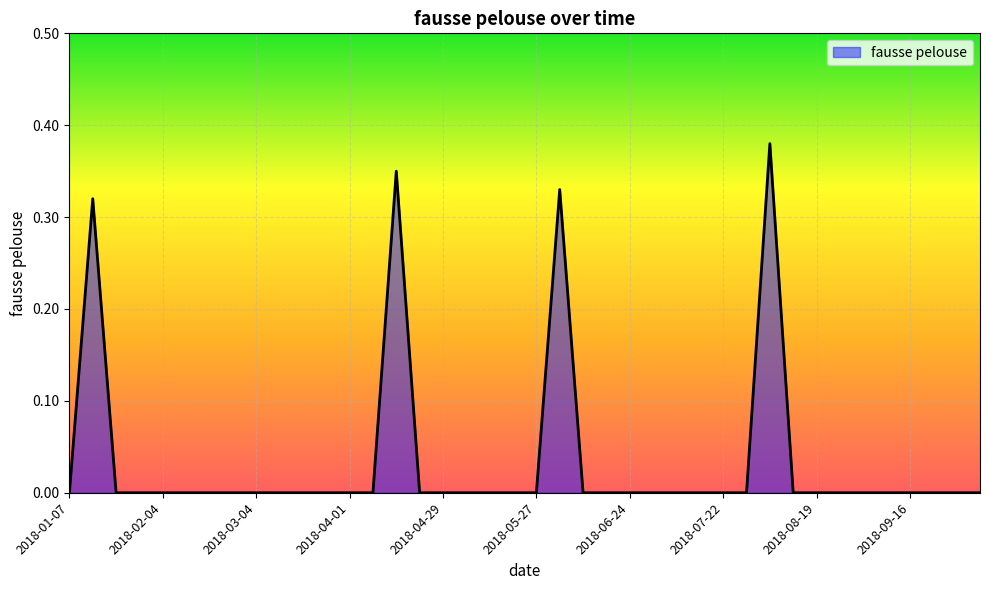

Is this an area chart (filled region under the line)?

Yes